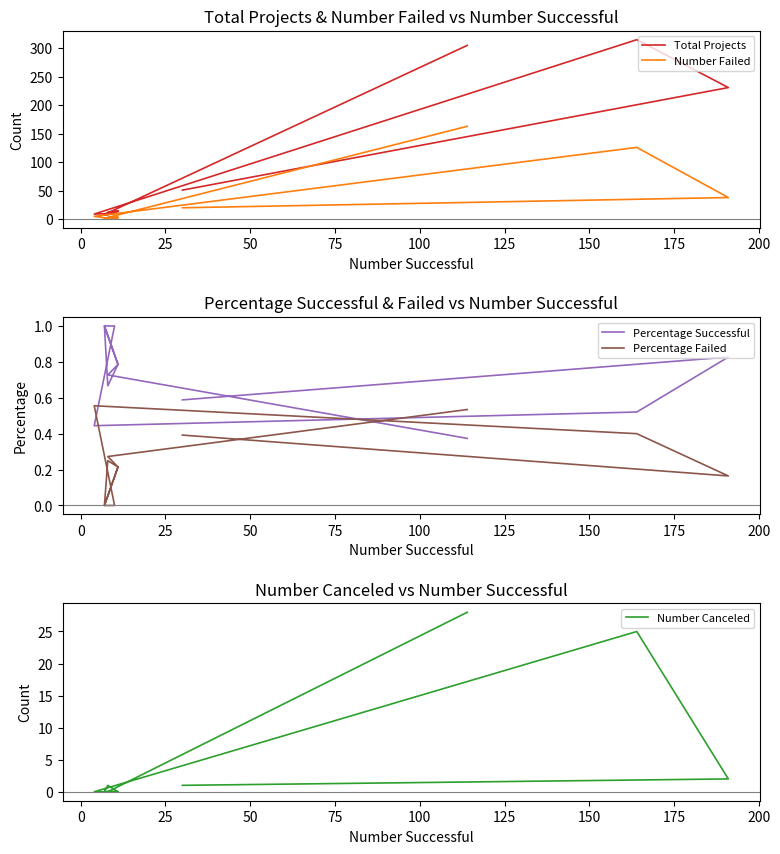

What is the difference between the Total Projects values at 125 and 0?

217.0